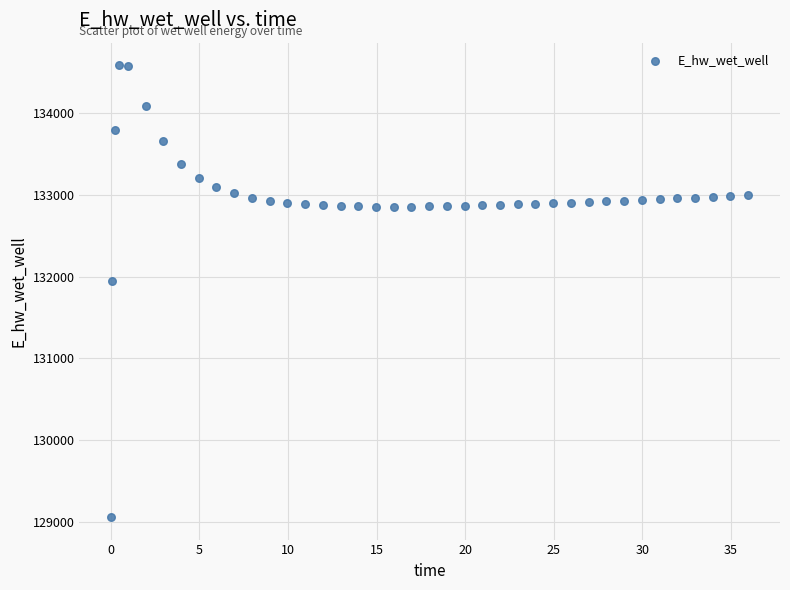

What Y value in the scatter plot is closest to 131821?

131942.0